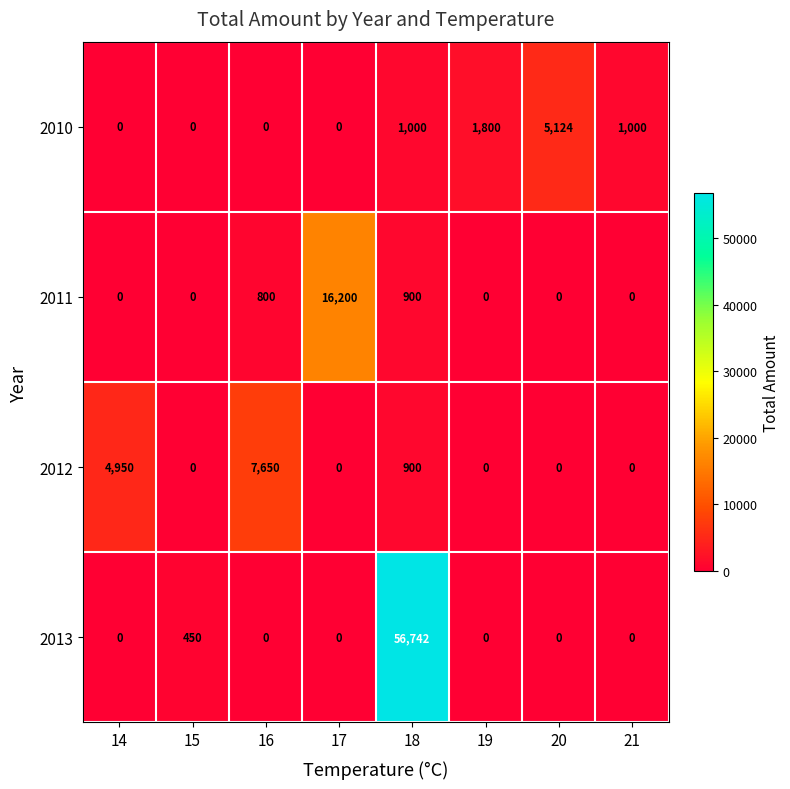

Is it true that 2012 equals -3460 at 20?

False